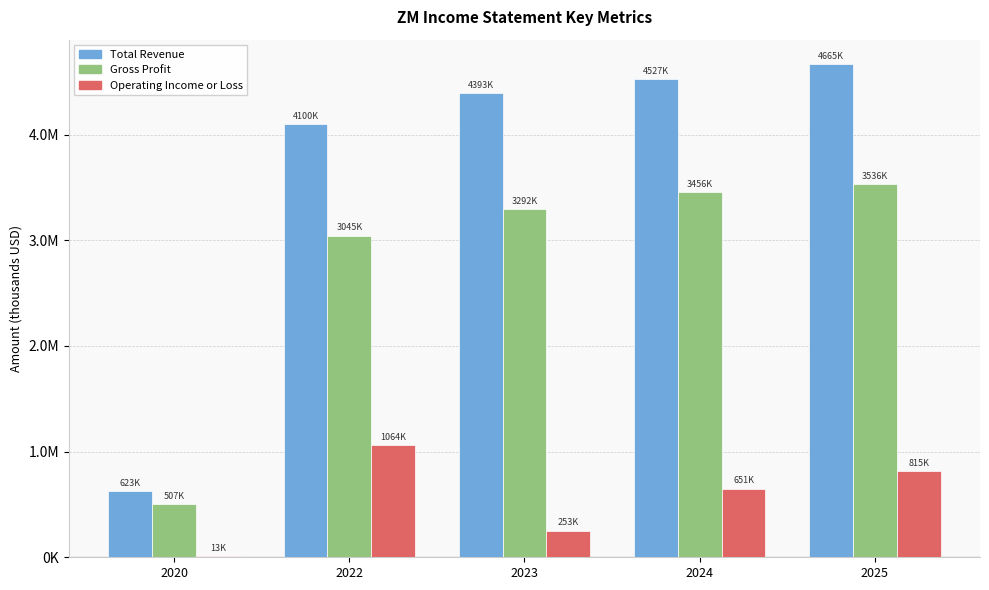

What are all the series names shown in the legend?

Total Revenue, Gross Profit, Operating Income or Loss